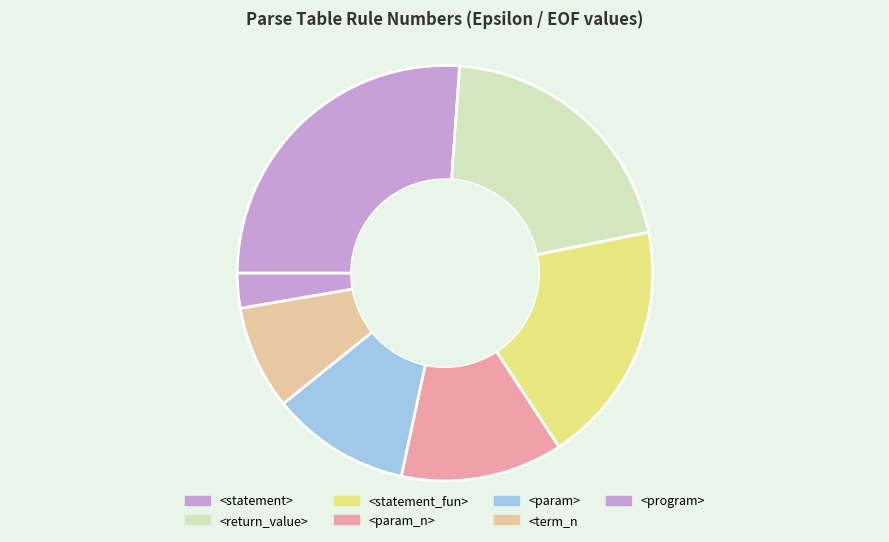

Which has a higher value, <return_value> or <param_n>?

<return_value>